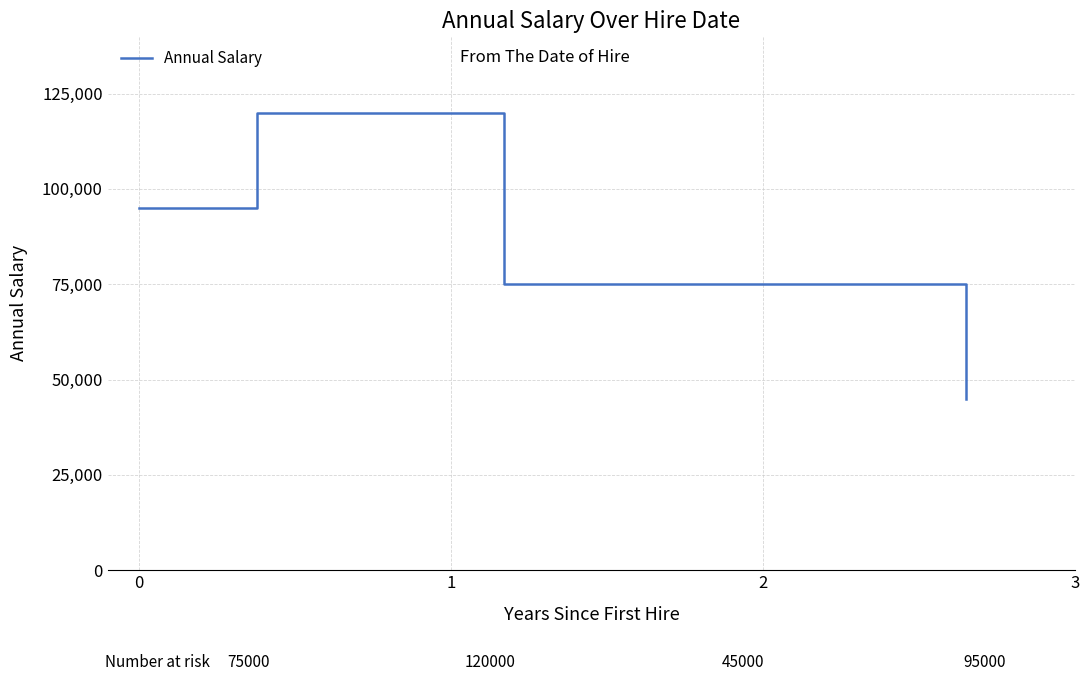

What is the average value?

83750